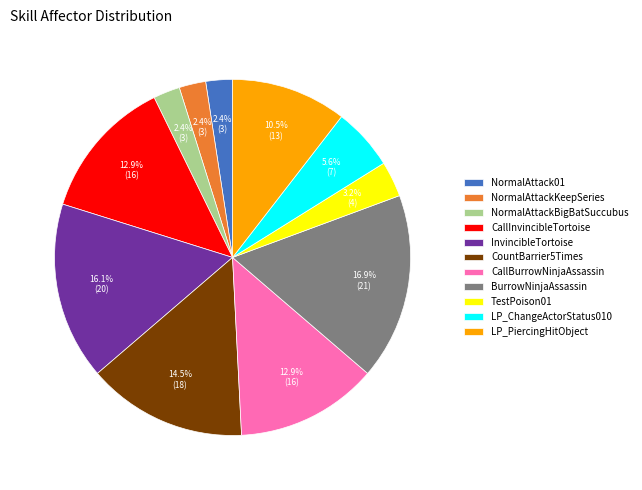

True or false: BurrowNinjaAssassin accounts for 17% of the total.

True